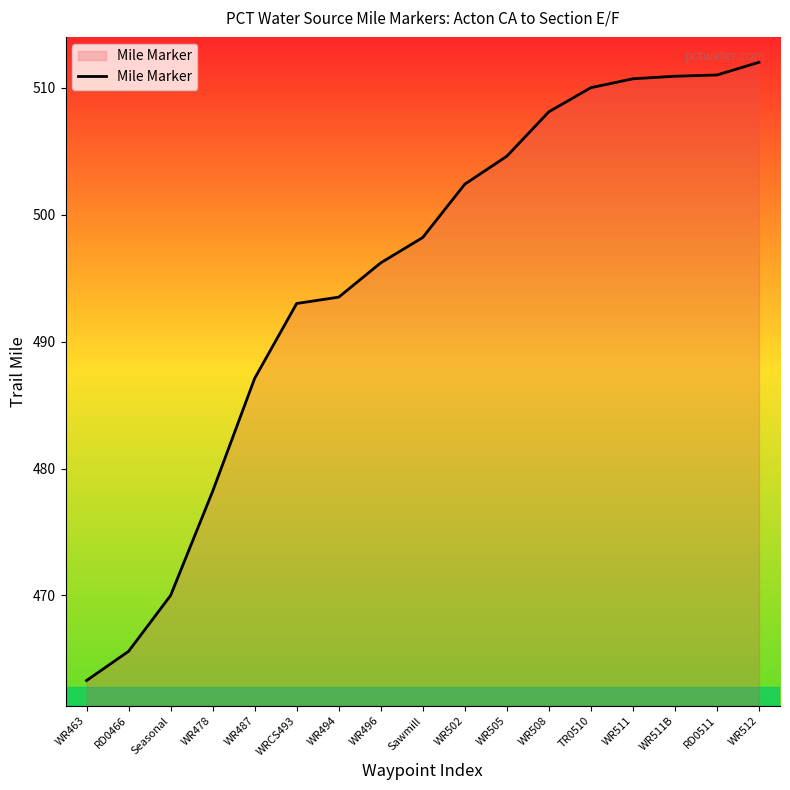

What is the maximum value shown in the chart?

512.0